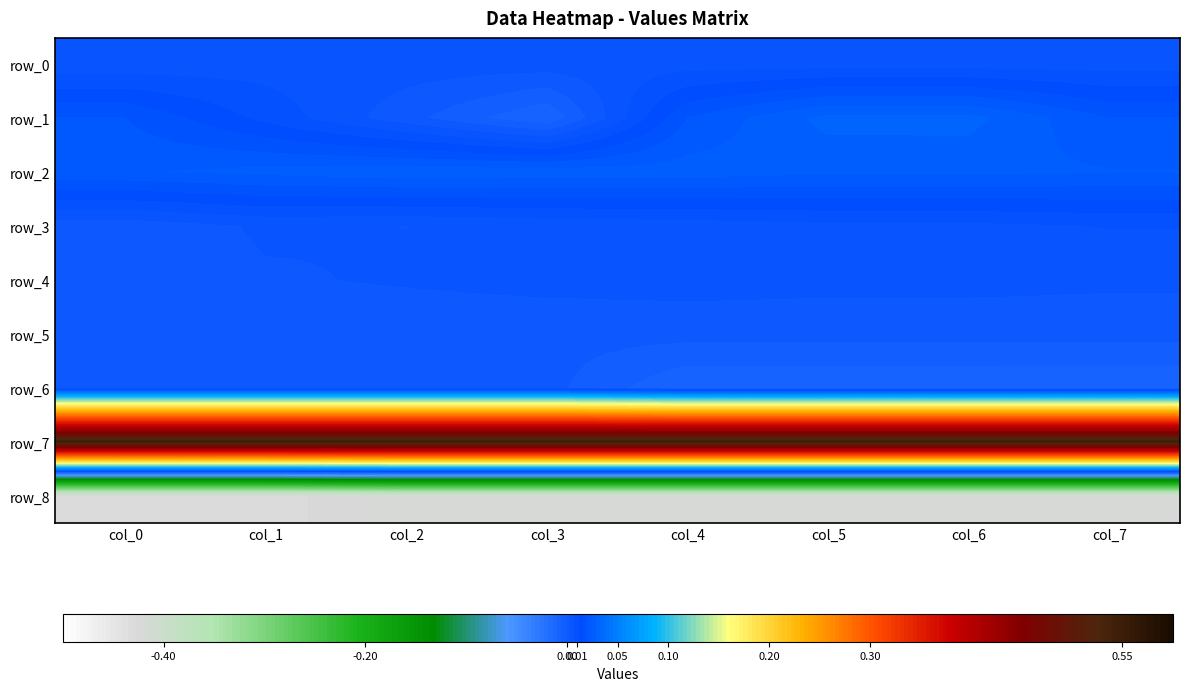

Reading left to right, what are all the values shown in this chart?

row_0: col_0=0.0	col_1=0.0	col_2=0.0	col_3=0.0	col_4=0.0	col_5=0.0	col_6=0.0	col_7=0.0
row_1: col_0=0.0	col_1=0.0	col_2=0.0	col_3=-0.0	col_4=0.0	col_5=0.0	col_6=0.0	col_7=0.0
row_2: col_0=0.0	col_1=0.0	col_2=0.0	col_3=0.0	col_4=0.0	col_5=0.0	col_6=0.0	col_7=0.0
row_3: col_0=0.0	col_1=0.0	col_2=0.0	col_3=0.0	col_4=0.0	col_5=0.0	col_6=0.0	col_7=0.0
row_4: col_0=0.0	col_1=0.0	col_2=0.0	col_3=0.0	col_4=0.0	col_5=0.0	col_6=0.0	col_7=0.0
row_5: col_0=0.0	col_1=0.0	col_2=0.0	col_3=0.0	col_4=0.0	col_5=0.0	col_6=0.0	col_7=-0.0
row_6: col_0=0.0	col_1=0.0	col_2=0.0	col_3=0.0	col_4=-0.0	col_5=-0.0	col_6=-0.0	col_7=-0.0
row_7: col_0=0.6	col_1=0.6	col_2=0.6	col_3=0.6	col_4=0.6	col_5=0.6	col_6=0.6	col_7=0.6
row_8: col_0=-0.4	col_1=-0.4	col_2=-0.4	col_3=-0.4	col_4=-0.4	col_5=-0.4	col_6=-0.4	col_7=-0.4